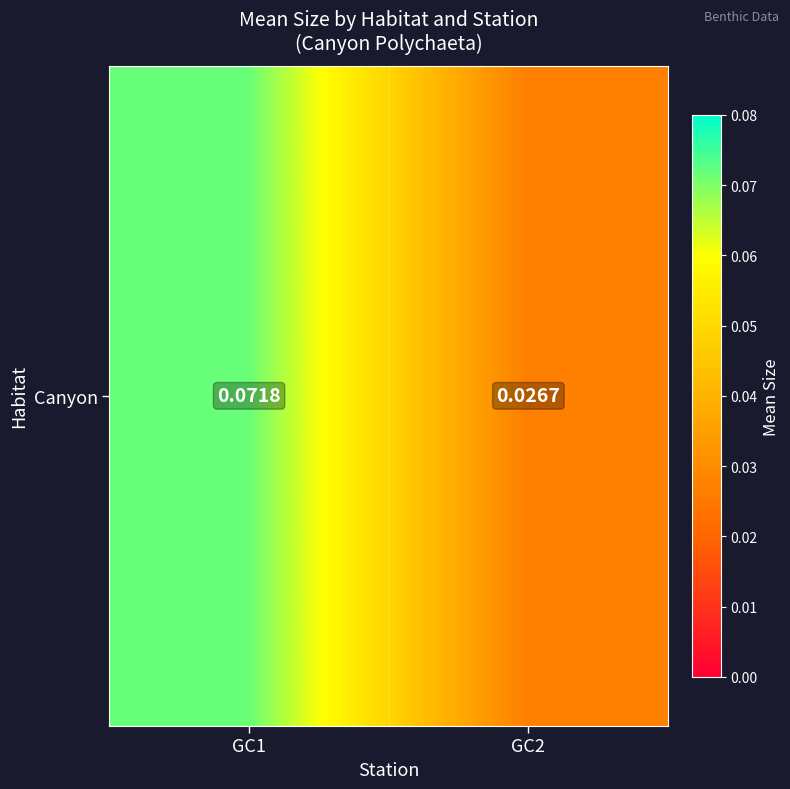

List the labels in order of value, largest first.

GC1, GC2